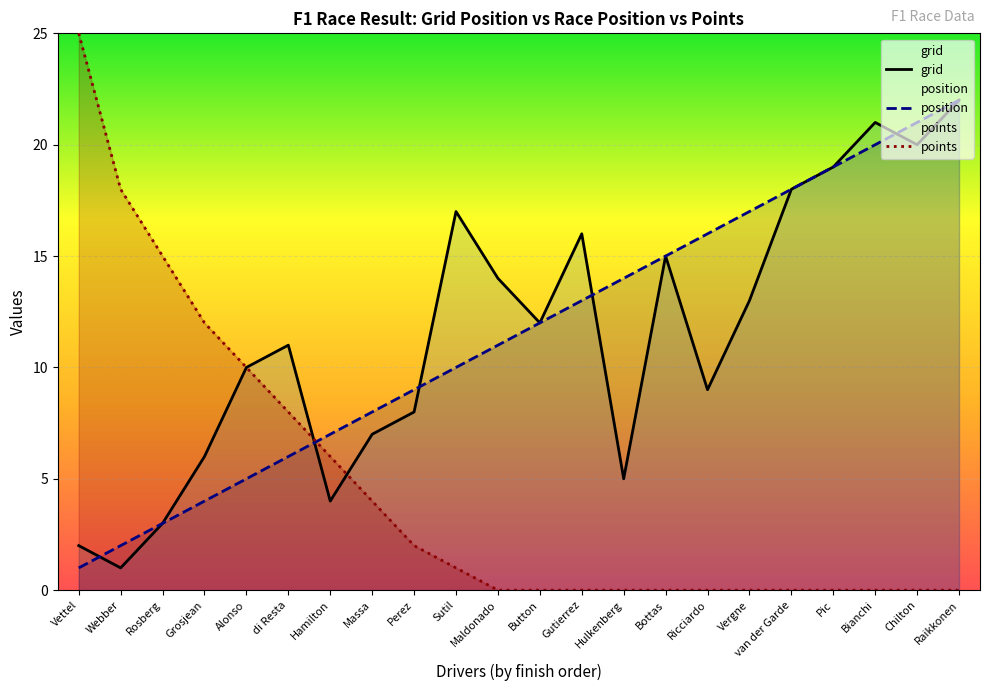

Between Alonso and Maldonado, which series saw the biggest shift?

points